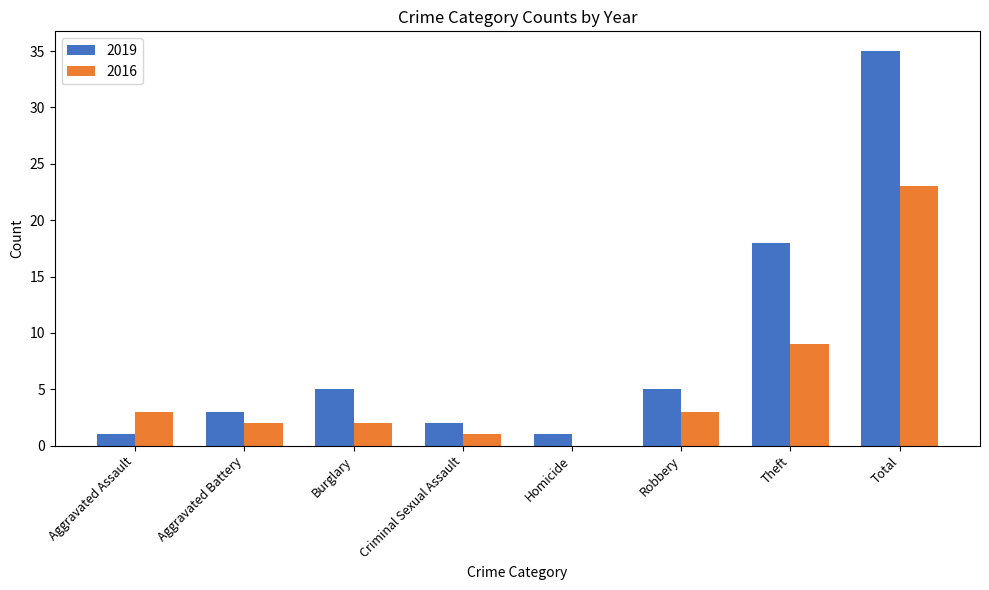

At which category is the sum across all series the highest?

Total